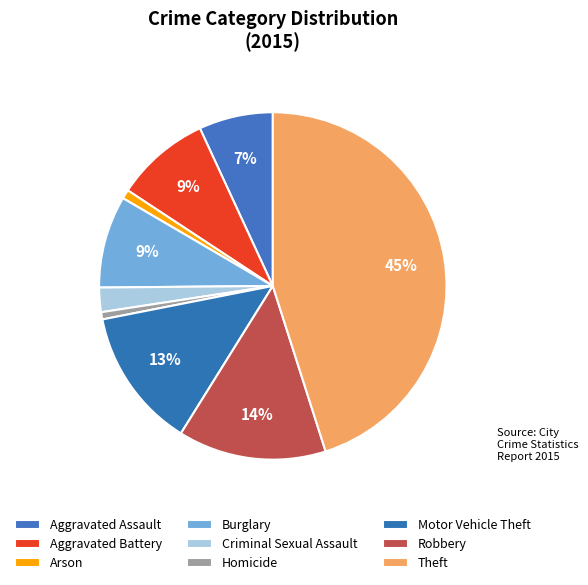

How much of the chart is everything except Arson?

99.2%